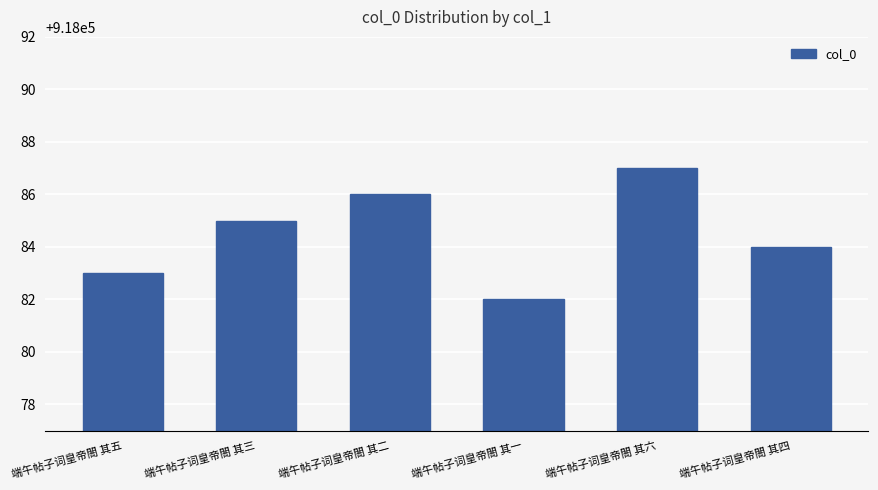

Which label corresponds to the smallest value in the chart?

端午帖子词皇帝閤 其一